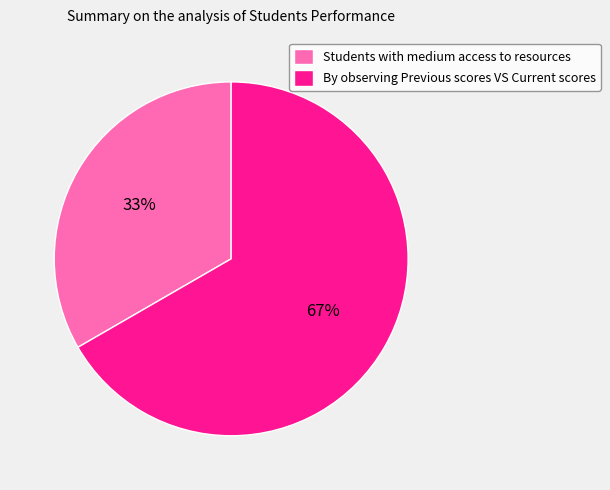

The Students with medium access to resources slice represents 42% of the pie. True or false?

False